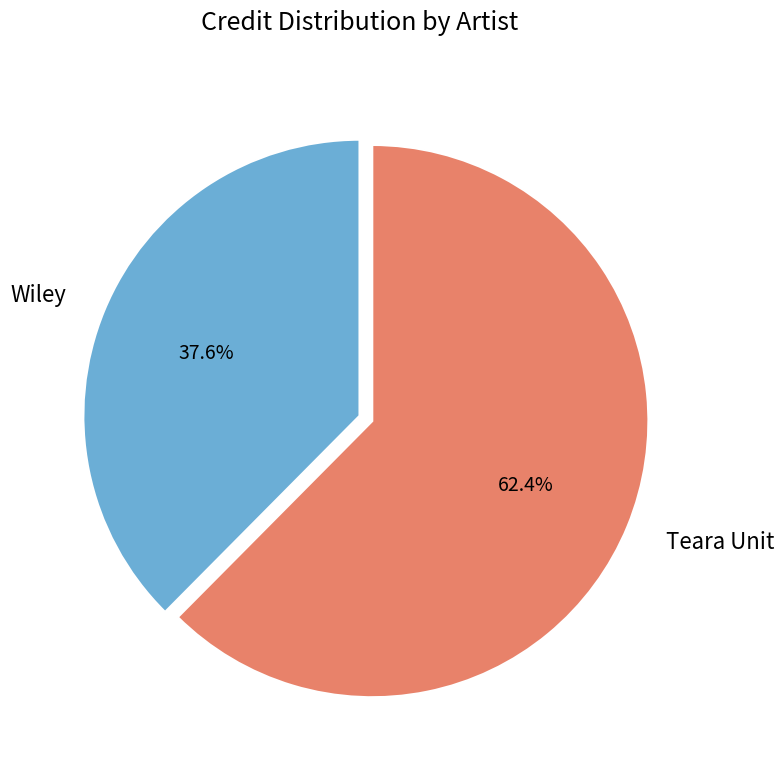

Which category accounts for the majority?

Teara Unit